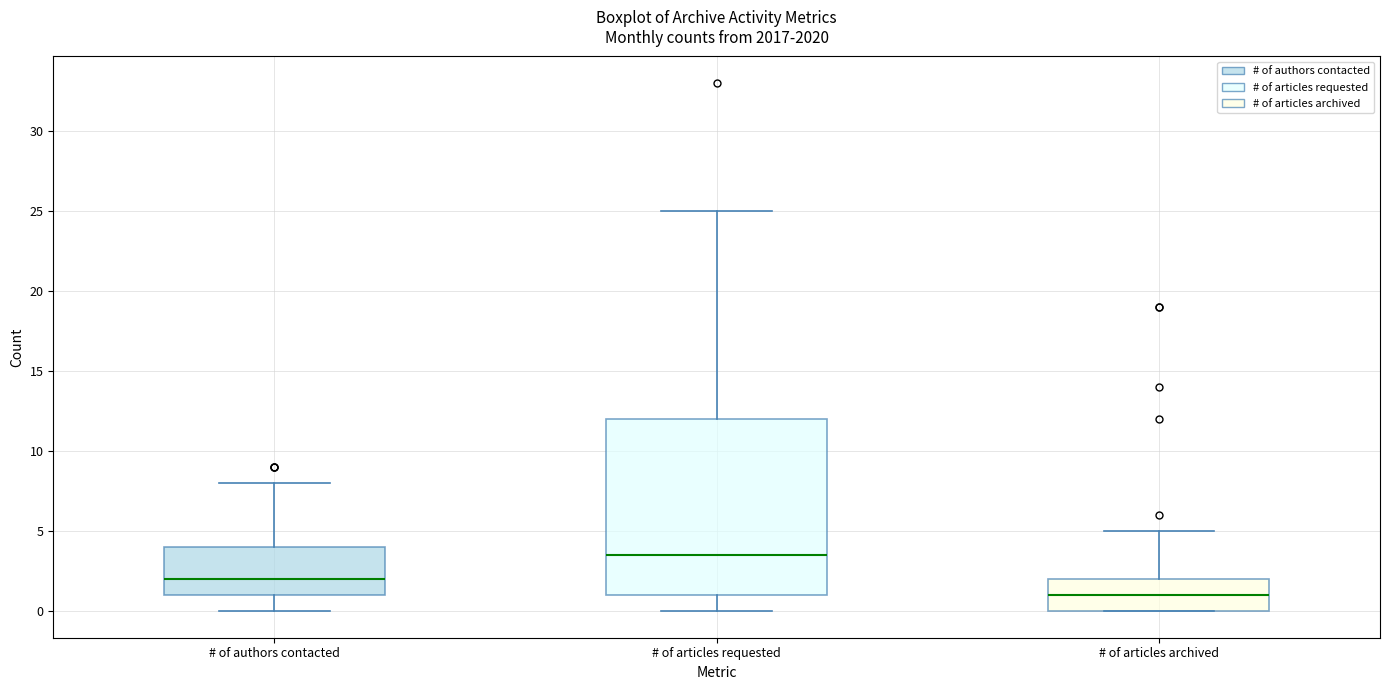

Comparing the boxes themselves (not the whiskers), which one is the tallest?

# of articles requested